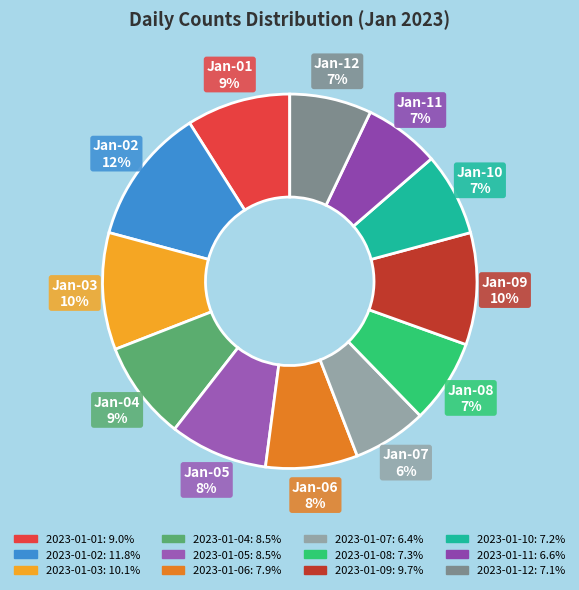

Rank the categories by value from lowest to highest.

2023-01-07, 2023-01-11, 2023-01-12, 2023-01-10, 2023-01-08, 2023-01-06, 2023-01-05, 2023-01-04, 2023-01-01, 2023-01-09, 2023-01-03, 2023-01-02